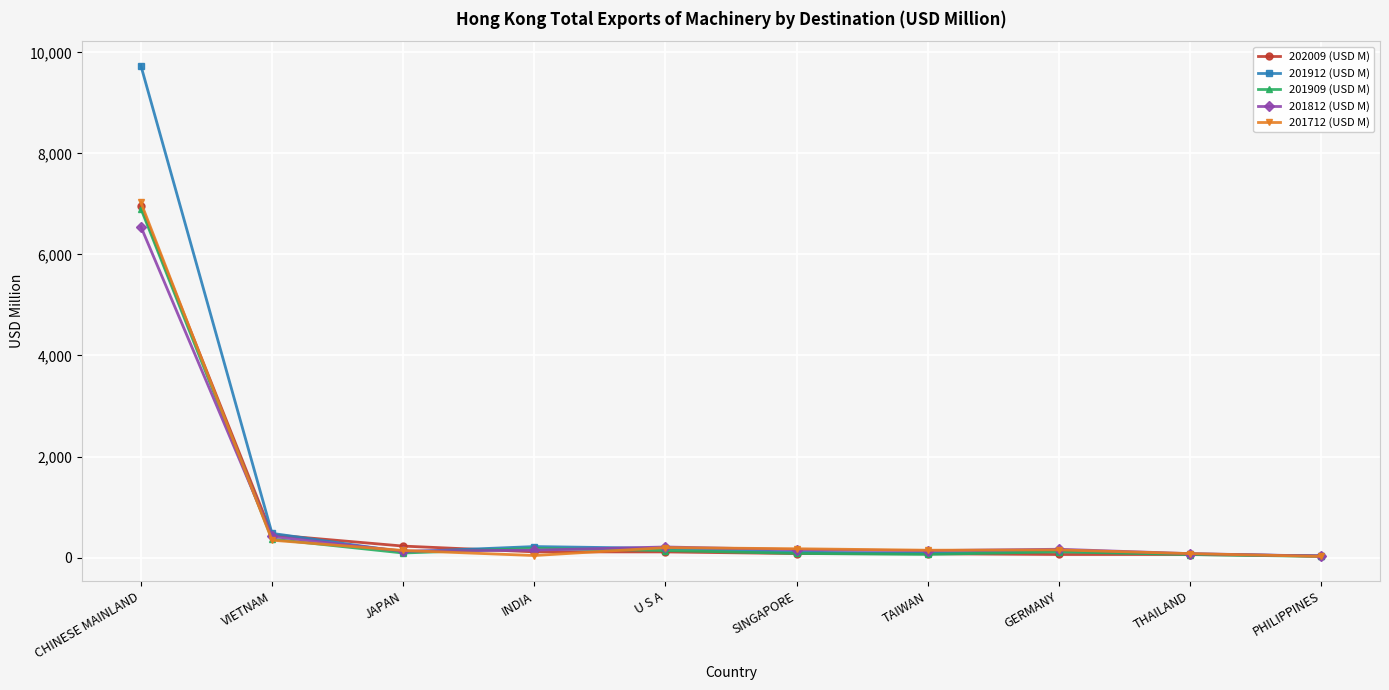

Which category has the highest value in the 202009 (USD M) series?

CHINESE MAINLAND